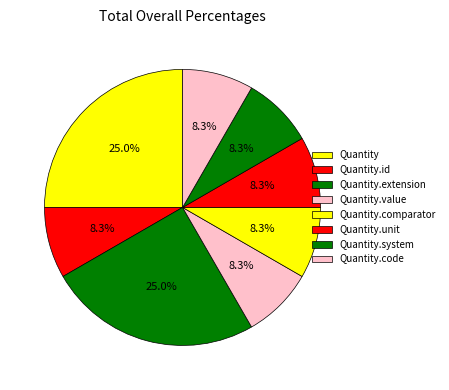

Does Quantity.code represent more than half of the total?

No